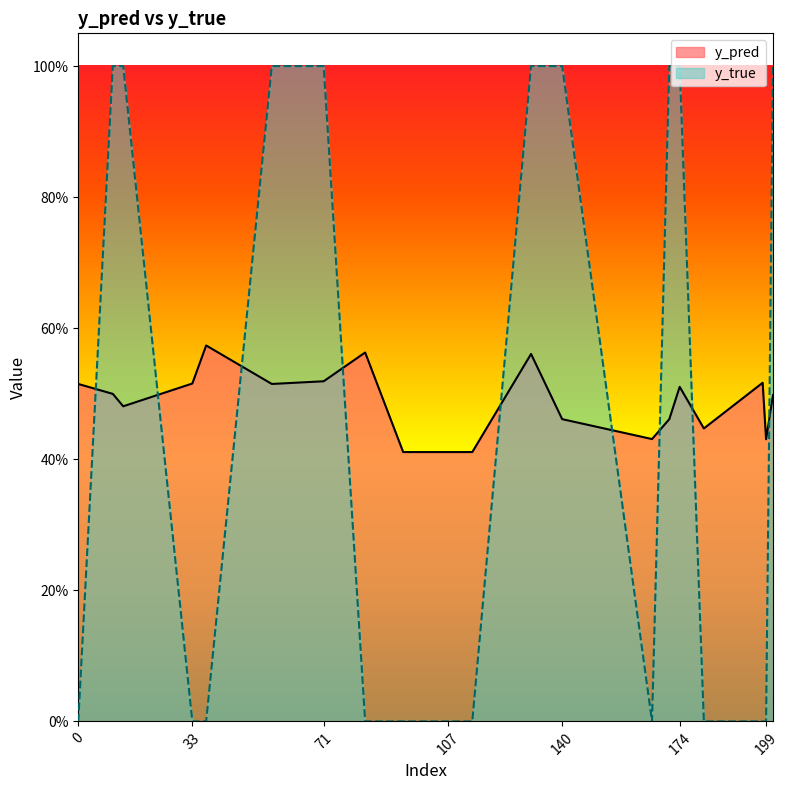

Rank the series at 10 from highest to lowest value.

y_true, y_pred